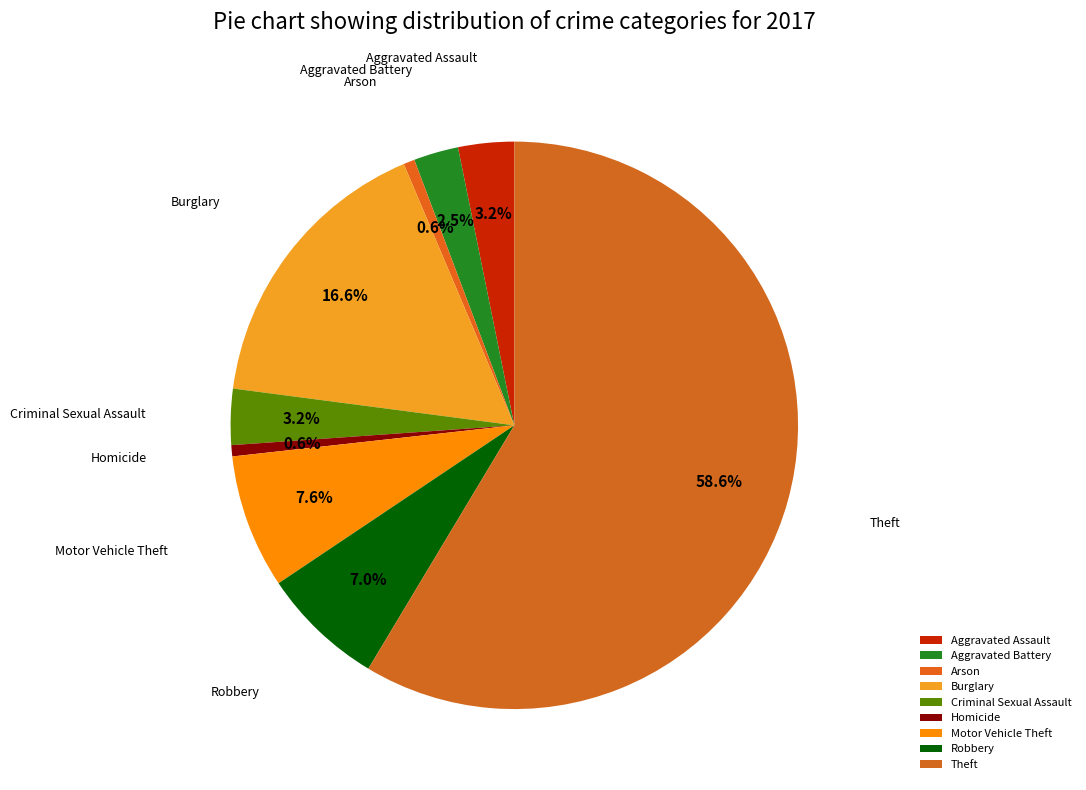

Is the sum of Aggravated Assault and Theft greater than half?

Yes